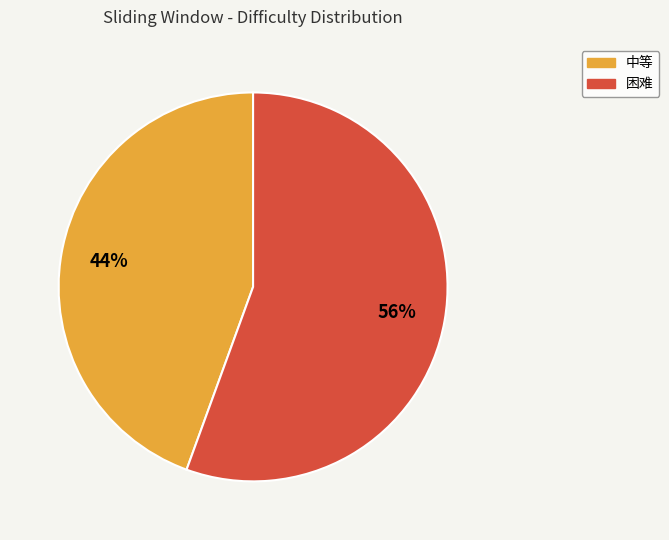

To the nearest percent, what is the average slice percentage?

50%